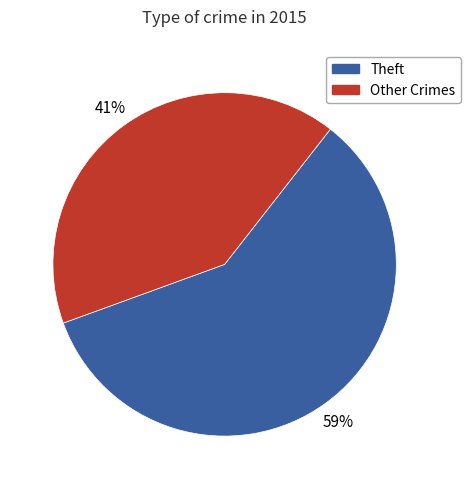

To the nearest percent, what is the average slice percentage?

50%